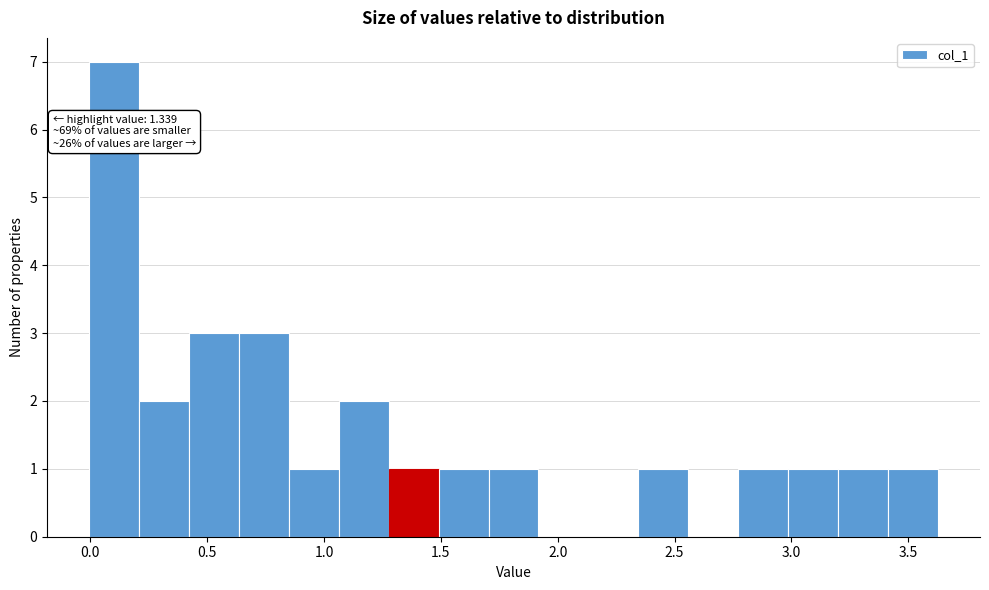

Over which range of the x-axis is the bar tallest?

0.00 to 0.20